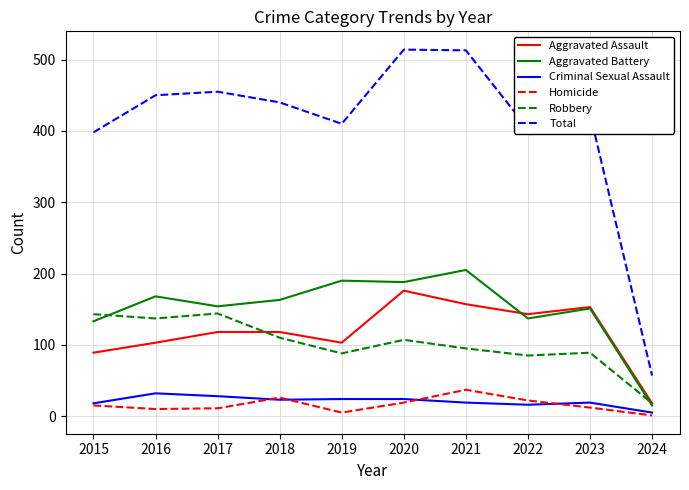

What is the difference between the highest and lowest values at 2015?

383